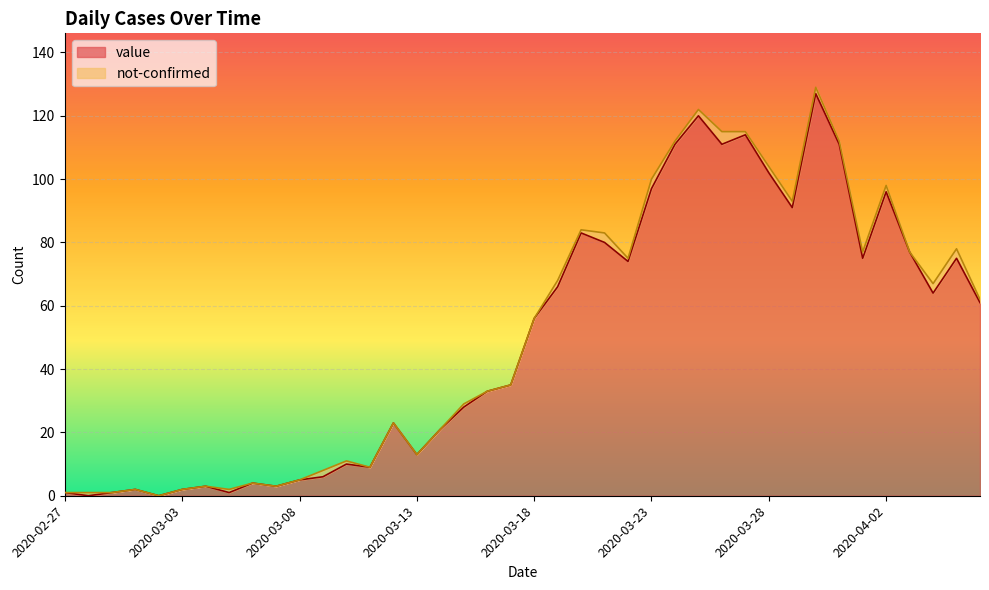

What is the difference between the maximum and minimum values?

127